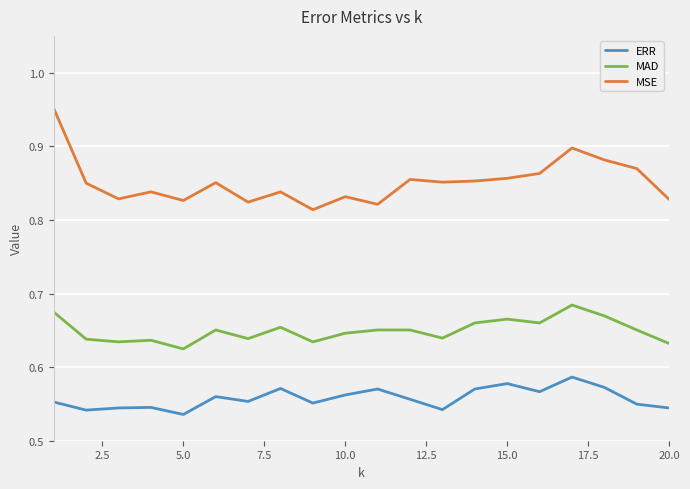

Which series has the largest range (max minus min)?

MSE